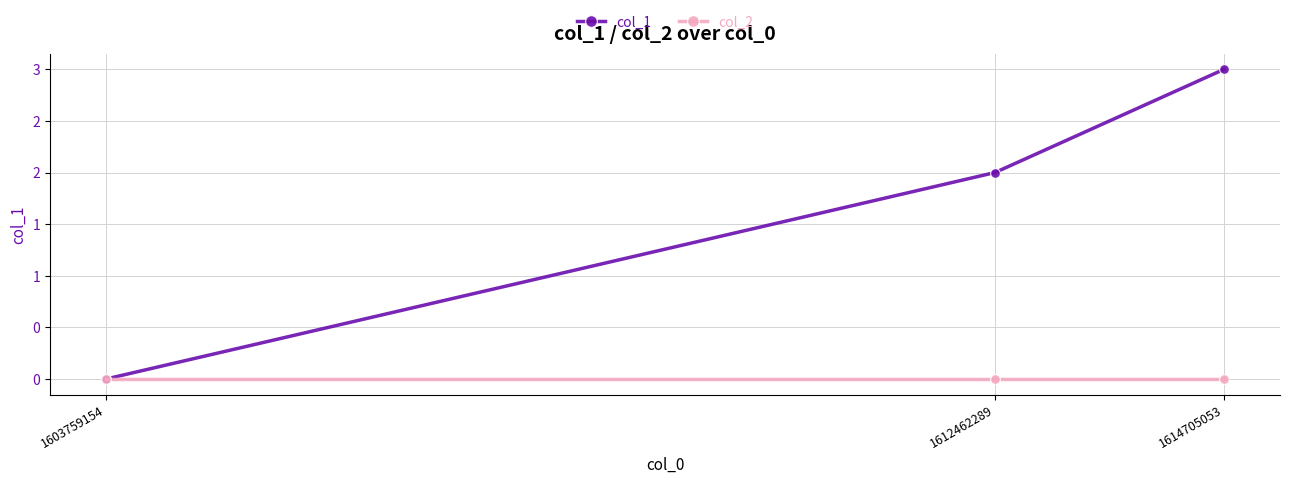

Reading right to left, what are all the values shown in this chart?

col_1: 3	2	0
col_2: 0	0	0